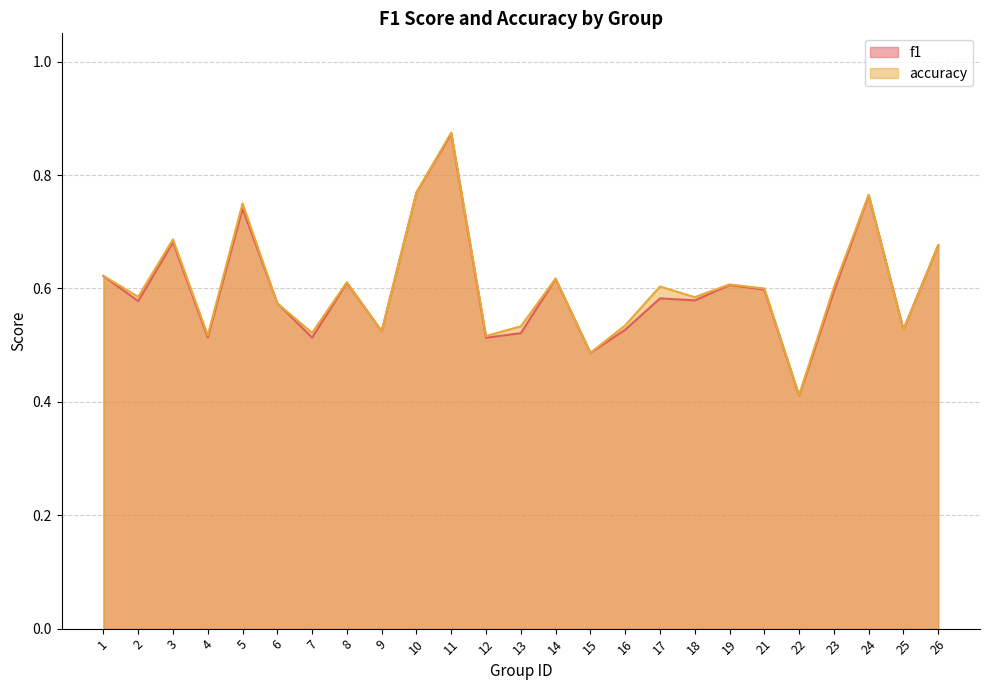

Where is the first local minimum for f1?

2